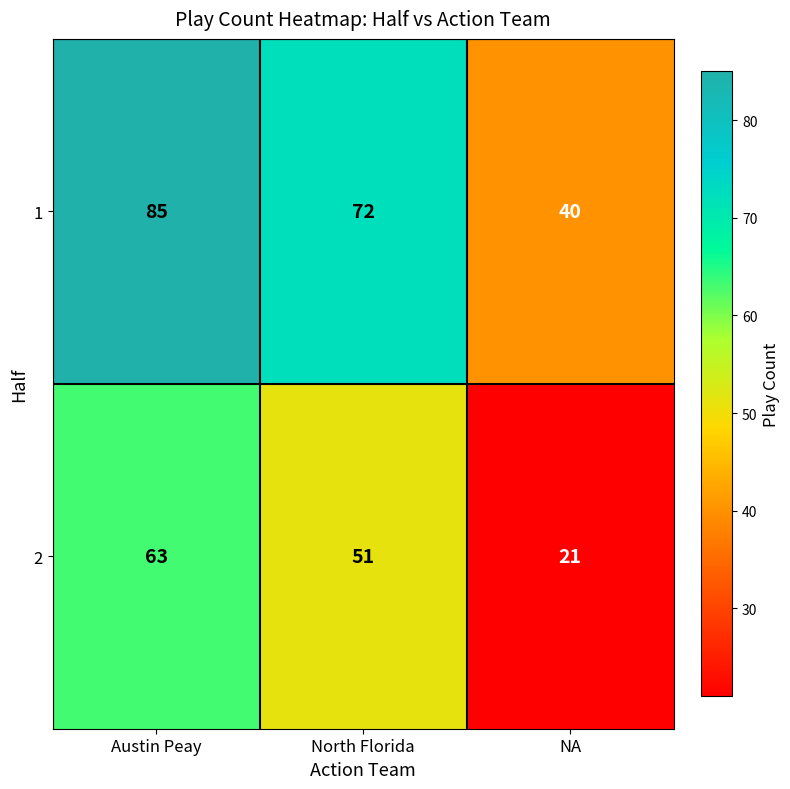

At Austin Peay, list the series in order from largest to smallest.

1, 2